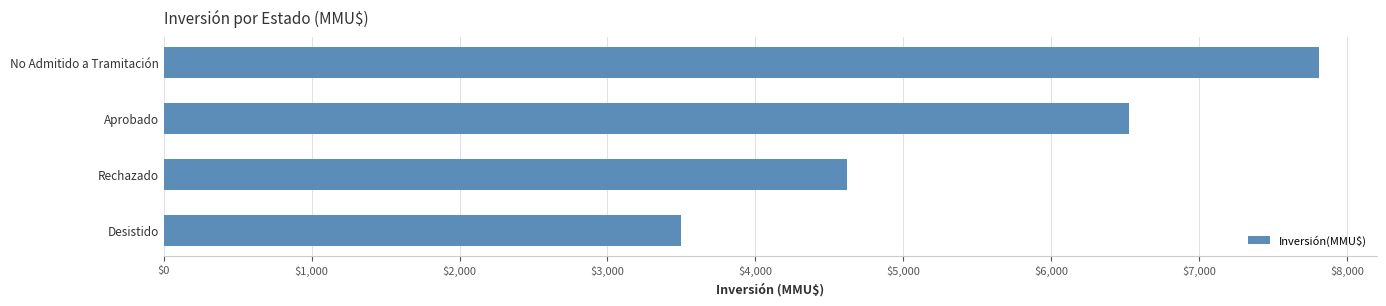

Reading bottom to top, transcribe all the data shown in this chart.

Desistido=3500	Rechazado=4620	Aprobado=6529	No Admitido a Tramitación=7810